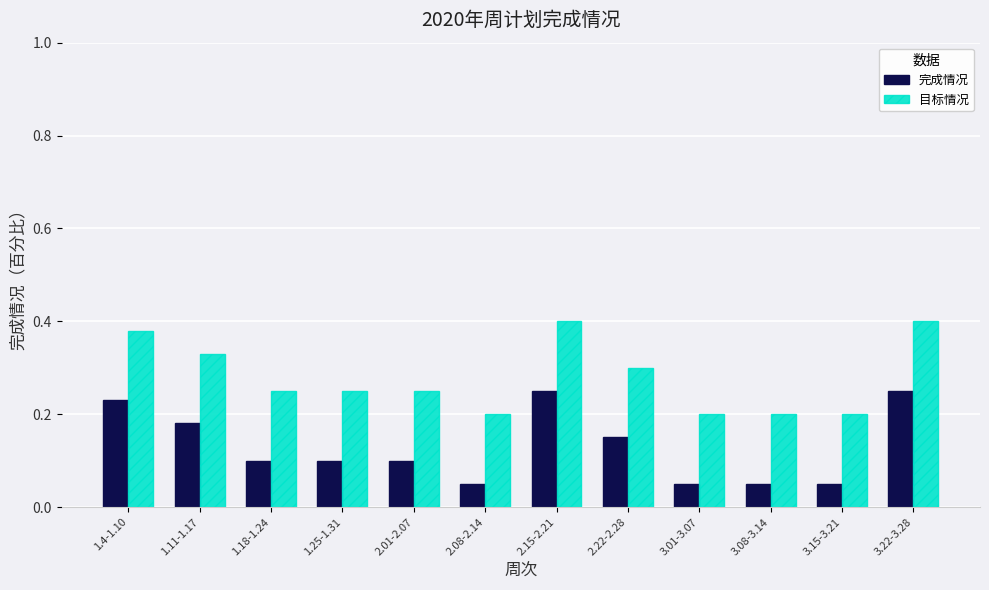

What is the label of the 11th bar from the left?

3.15-3.21